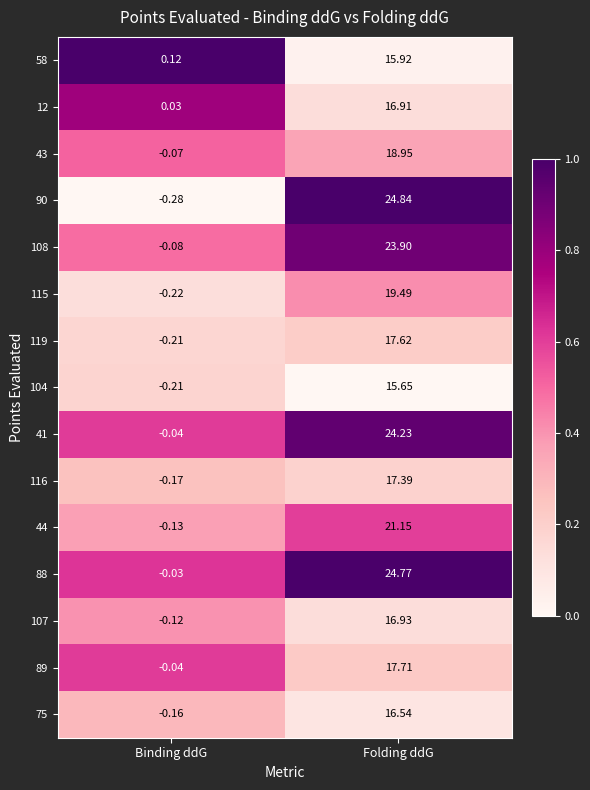

Which series changed the most between Binding ddG and Folding ddG?

90